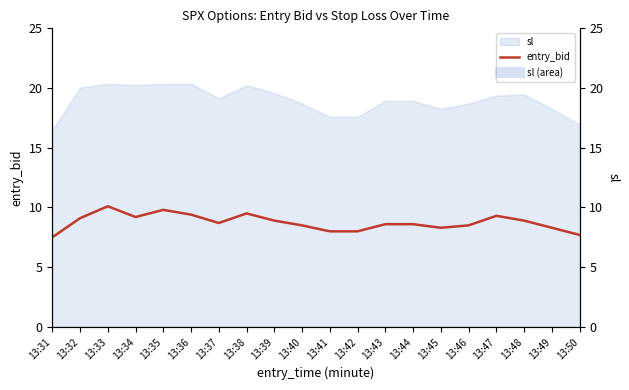

Which category has the highest value across all series?

13:33